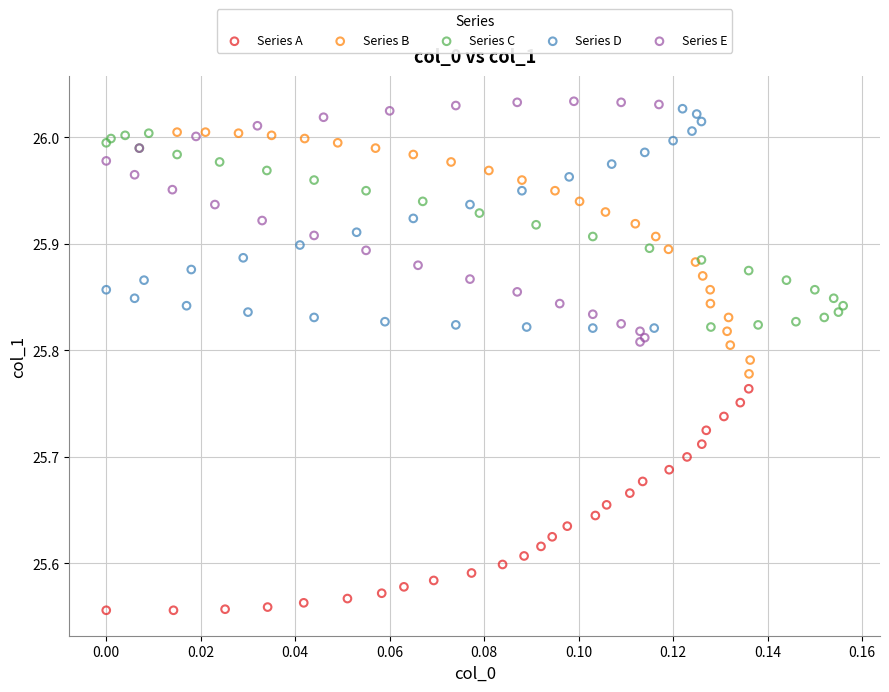

Which series reaches the minimum Y coordinate?

Series A